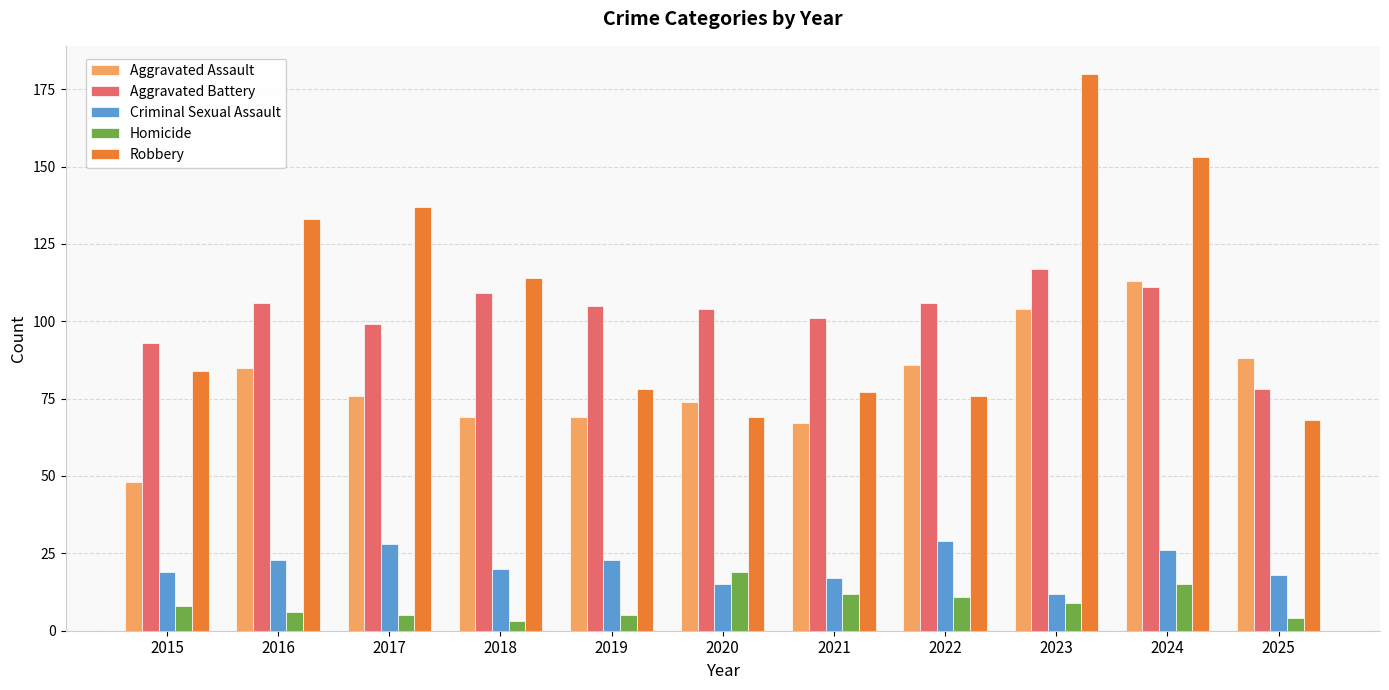

Rank the series by their maximum value, from highest to lowest.

Robbery, Aggravated Battery, Aggravated Assault, Criminal Sexual Assault, Homicide